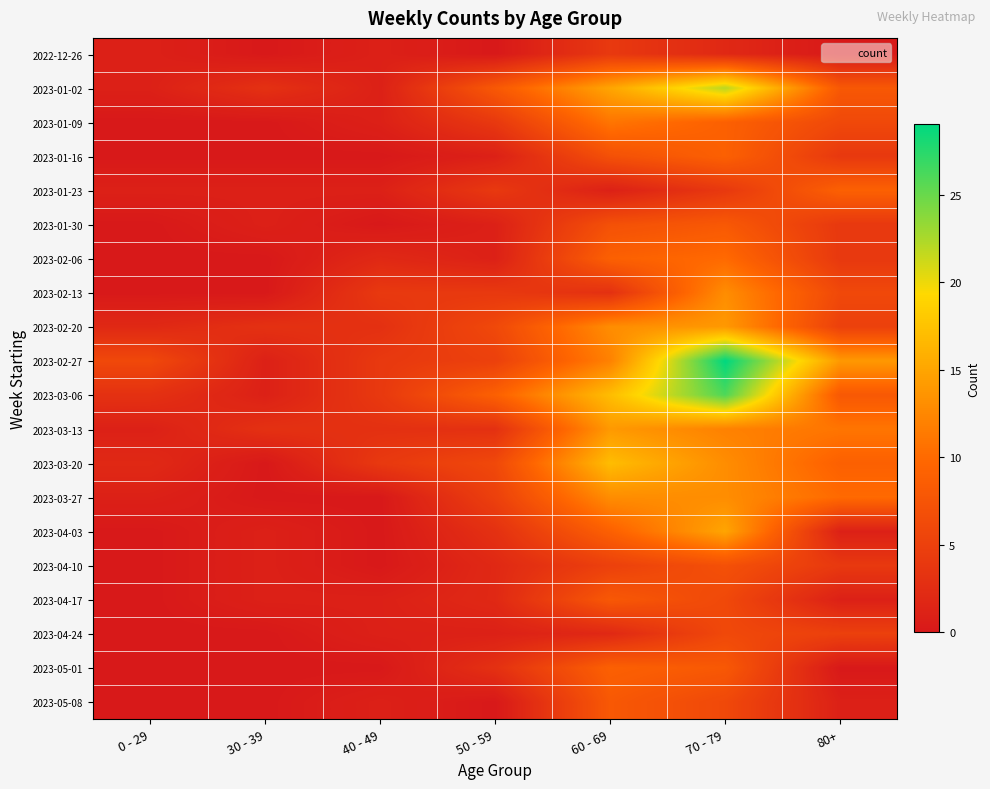

Reading left to right, transcribe all the data shown in this chart.

2022-12-26: 0 - 29=1	30 - 39=0	40 - 49=1	50 - 59=0	60 - 69=4	70 - 79=2	80+=0
2023-01-02: 0 - 29=1	30 - 39=3	40 - 49=1	50 - 59=8	60 - 69=15	70 - 79=22	80+=8
2023-01-09: 0 - 29=0	30 - 39=0	40 - 49=1	50 - 59=4	60 - 69=11	70 - 79=9	80+=6
2023-01-16: 0 - 29=0	30 - 39=0	40 - 49=0	50 - 59=1	60 - 69=7	70 - 79=9	80+=4
2023-01-23: 0 - 29=1	30 - 39=1	40 - 49=1	50 - 59=4	60 - 69=1	70 - 79=4	80+=9
2023-01-30: 0 - 29=0	30 - 39=1	40 - 49=0	50 - 59=1	60 - 69=7	70 - 79=8	80+=4
2023-02-06: 0 - 29=0	30 - 39=0	40 - 49=2	50 - 59=1	60 - 69=9	70 - 79=10	80+=4
2023-02-13: 0 - 29=0	30 - 39=0	40 - 49=4	50 - 59=4	60 - 69=3	70 - 79=13	80+=6
2023-02-20: 0 - 29=2	30 - 39=3	40 - 49=3	50 - 59=6	60 - 69=13	70 - 79=14	80+=5
2023-02-27: 0 - 29=6	30 - 39=1	40 - 49=4	50 - 59=5	60 - 69=12	70 - 79=29	80+=14
2023-03-06: 0 - 29=3	30 - 39=1	40 - 49=4	50 - 59=9	60 - 69=17	70 - 79=26	80+=8
2023-03-13: 0 - 29=1	30 - 39=3	40 - 49=3	50 - 59=3	60 - 69=14	70 - 79=12	80+=11
2023-03-20: 0 - 29=2	30 - 39=0	40 - 49=4	50 - 59=6	60 - 69=17	70 - 79=13	80+=9
2023-03-27: 0 - 29=1	30 - 39=0	40 - 49=0	50 - 59=5	60 - 69=13	70 - 79=13	80+=10
2023-04-03: 0 - 29=0	30 - 39=1	40 - 49=0	50 - 59=3	60 - 69=9	70 - 79=15	80+=1
2023-04-10: 0 - 29=0	30 - 39=1	40 - 49=0	50 - 59=2	60 - 69=5	70 - 79=7	80+=4
2023-04-17: 0 - 29=0	30 - 39=1	40 - 49=1	50 - 59=2	60 - 69=8	70 - 79=6	80+=1
2023-04-24: 0 - 29=0	30 - 39=0	40 - 49=1	50 - 59=1	60 - 69=2	70 - 79=6	80+=5
2023-05-01: 0 - 29=0	30 - 39=0	40 - 49=0	50 - 59=3	60 - 69=9	70 - 79=8	80+=0
2023-05-08: 0 - 29=0	30 - 39=0	40 - 49=1	50 - 59=0	60 - 69=8	70 - 79=6	80+=1